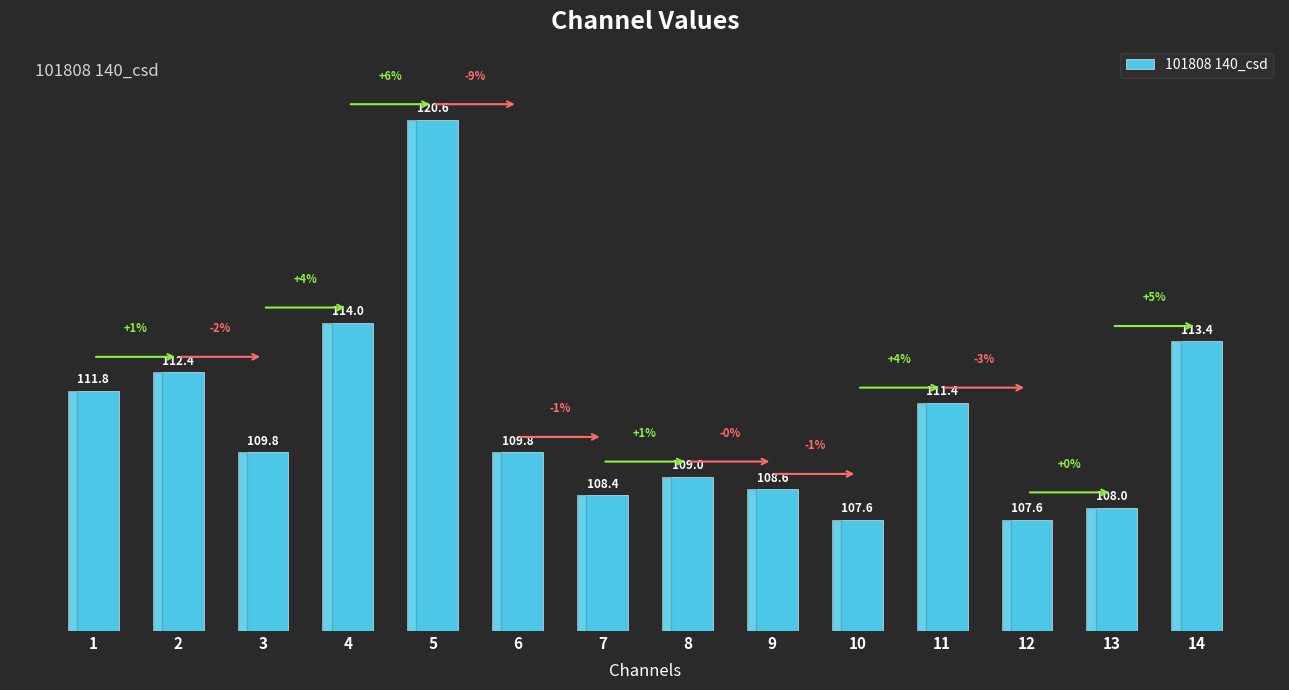

What is the average value?

110.9